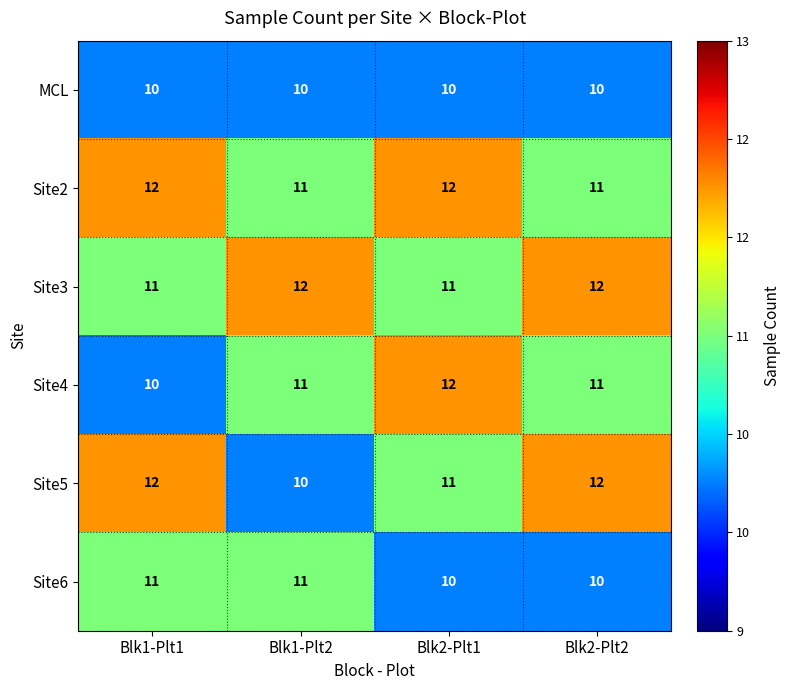

True or false: Site6 has a value of 11 at Blk1-Plt2.

True